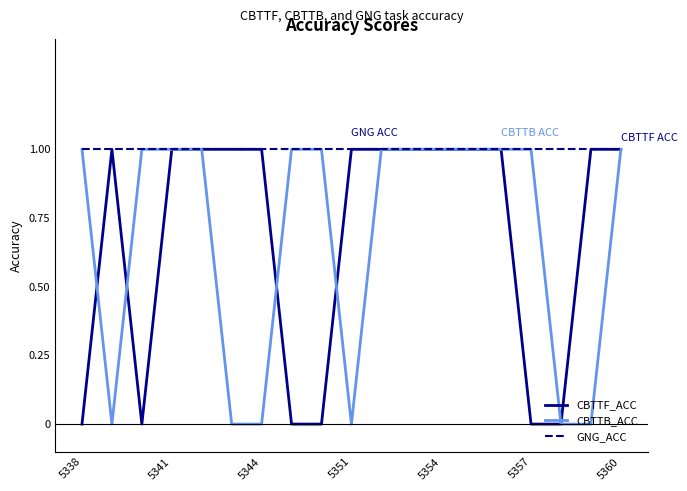

What are all the series names shown in the legend?

CBTTF_ACC, CBTTB_ACC, GNG_ACC